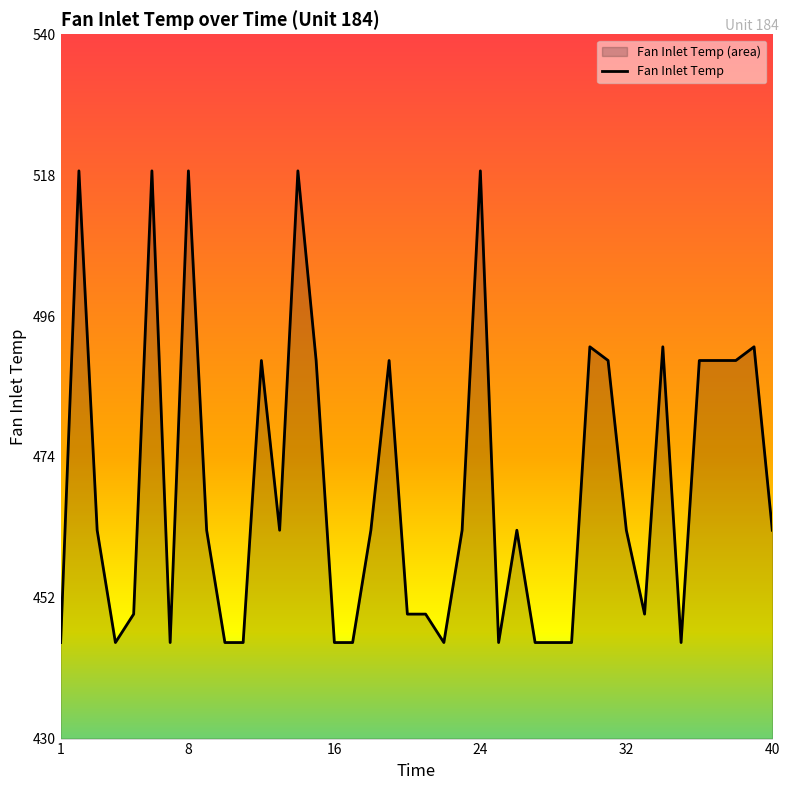

What is the smallest value displayed?

445.0